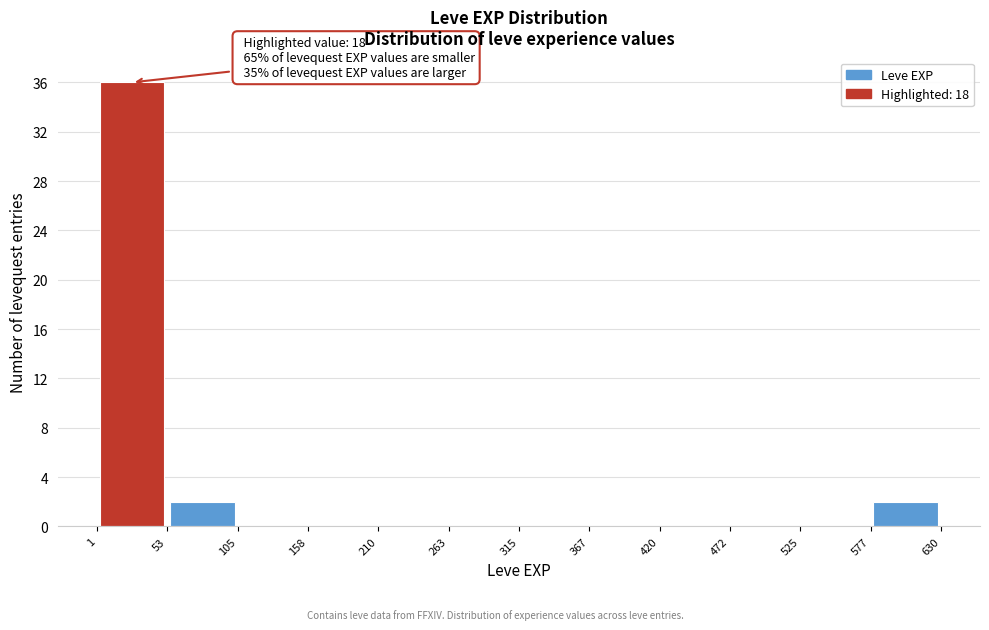

Over which range of the x-axis is the bar tallest?

1 to 53